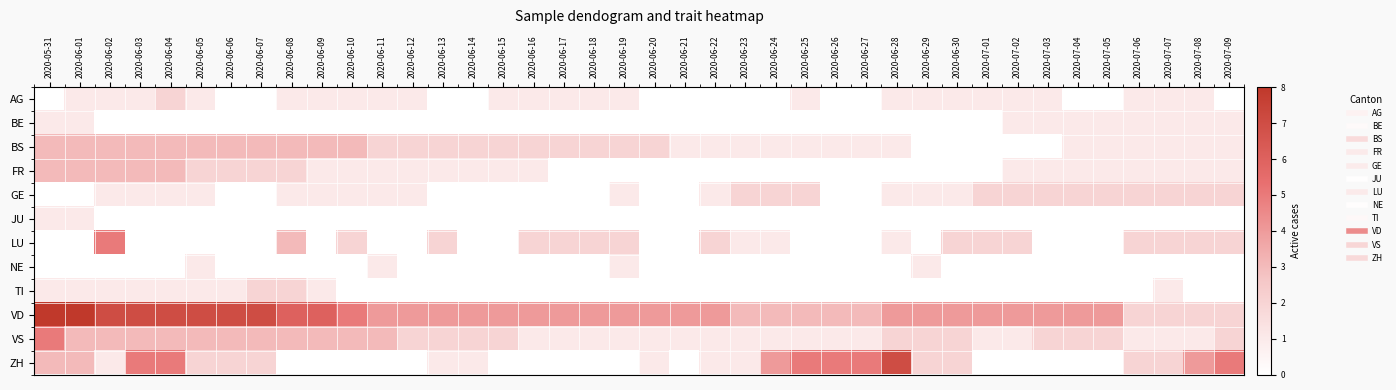

Reading right to left, list all the values displayed in this chart.

AG: 2020-07-09=0	2020-07-08=1	2020-07-07=1	2020-07-06=1	2020-07-05=0	2020-07-04=0	2020-07-03=1	2020-07-02=1	2020-07-01=1	2020-06-30=1	2020-06-29=1	2020-06-28=1	2020-06-27=0	2020-06-26=0	2020-06-25=1	2020-06-24=0	2020-06-23=0	2020-06-22=0	2020-06-21=0	2020-06-20=0	2020-06-19=1	2020-06-18=1	2020-06-17=1	2020-06-16=1	2020-06-15=1	2020-06-14=0	2020-06-13=0	2020-06-12=1	2020-06-11=1	2020-06-10=1	2020-06-09=1	2020-06-08=1	2020-06-07=0	2020-06-06=0	2020-06-05=1	2020-06-04=2	2020-06-03=1	2020-06-02=1	2020-06-01=1	2020-05-31=0
BE: 2020-07-09=1	2020-07-08=1	2020-07-07=1	2020-07-06=1	2020-07-05=1	2020-07-04=1	2020-07-03=1	2020-07-02=1	2020-07-01=0	2020-06-30=0	2020-06-29=0	2020-06-28=0	2020-06-27=0	2020-06-26=0	2020-06-25=0	2020-06-24=0	2020-06-23=0	2020-06-22=0	2020-06-21=0	2020-06-20=0	2020-06-19=0	2020-06-18=0	2020-06-17=0	2020-06-16=0	2020-06-15=0	2020-06-14=0	2020-06-13=0	2020-06-12=0	2020-06-11=0	2020-06-10=0	2020-06-09=0	2020-06-08=0	2020-06-07=0	2020-06-06=0	2020-06-05=0	2020-06-04=0	2020-06-03=0	2020-06-02=0	2020-06-01=1	2020-05-31=1
BS: 2020-07-09=1	2020-07-08=1	2020-07-07=1	2020-07-06=1	2020-07-05=1	2020-07-04=1	2020-07-03=0	2020-07-02=0	2020-07-01=0	2020-06-30=0	2020-06-29=0	2020-06-28=1	2020-06-27=1	2020-06-26=1	2020-06-25=1	2020-06-24=1	2020-06-23=1	2020-06-22=1	2020-06-21=1	2020-06-20=2	2020-06-19=2	2020-06-18=2	2020-06-17=2	2020-06-16=2	2020-06-15=2	2020-06-14=2	2020-06-13=2	2020-06-12=2	2020-06-11=2	2020-06-10=3	2020-06-09=3	2020-06-08=3	2020-06-07=3	2020-06-06=3	2020-06-05=3	2020-06-04=3	2020-06-03=3	2020-06-02=3	2020-06-01=3	2020-05-31=3
FR: 2020-07-09=1	2020-07-08=1	2020-07-07=1	2020-07-06=1	2020-07-05=1	2020-07-04=1	2020-07-03=1	2020-07-02=1	2020-07-01=0	2020-06-30=0	2020-06-29=0	2020-06-28=0	2020-06-27=0	2020-06-26=0	2020-06-25=0	2020-06-24=0	2020-06-23=0	2020-06-22=0	2020-06-21=0	2020-06-20=0	2020-06-19=0	2020-06-18=0	2020-06-17=0	2020-06-16=1	2020-06-15=1	2020-06-14=1	2020-06-13=1	2020-06-12=1	2020-06-11=1	2020-06-10=1	2020-06-09=1	2020-06-08=2	2020-06-07=2	2020-06-06=2	2020-06-05=2	2020-06-04=3	2020-06-03=3	2020-06-02=3	2020-06-01=3	2020-05-31=3
GE: 2020-07-09=2	2020-07-08=2	2020-07-07=2	2020-07-06=2	2020-07-05=2	2020-07-04=2	2020-07-03=2	2020-07-02=2	2020-07-01=2	2020-06-30=1	2020-06-29=1	2020-06-28=1	2020-06-27=0	2020-06-26=0	2020-06-25=2	2020-06-24=2	2020-06-23=2	2020-06-22=1	2020-06-21=0	2020-06-20=0	2020-06-19=1	2020-06-18=0	2020-06-17=0	2020-06-16=0	2020-06-15=0	2020-06-14=0	2020-06-13=0	2020-06-12=1	2020-06-11=1	2020-06-10=1	2020-06-09=1	2020-06-08=1	2020-06-07=0	2020-06-06=0	2020-06-05=1	2020-06-04=1	2020-06-03=1	2020-06-02=1	2020-06-01=0	2020-05-31=0
JU: 2020-07-09=0	2020-07-08=0	2020-07-07=0	2020-07-06=0	2020-07-05=0	2020-07-04=0	2020-07-03=0	2020-07-02=0	2020-07-01=0	2020-06-30=0	2020-06-29=0	2020-06-28=0	2020-06-27=0	2020-06-26=0	2020-06-25=0	2020-06-24=0	2020-06-23=0	2020-06-22=0	2020-06-21=0	2020-06-20=0	2020-06-19=0	2020-06-18=0	2020-06-17=0	2020-06-16=0	2020-06-15=0	2020-06-14=0	2020-06-13=0	2020-06-12=0	2020-06-11=0	2020-06-10=0	2020-06-09=0	2020-06-08=0	2020-06-07=0	2020-06-06=0	2020-06-05=0	2020-06-04=0	2020-06-03=0	2020-06-02=0	2020-06-01=1	2020-05-31=1
LU: 2020-07-09=2	2020-07-08=2	2020-07-07=2	2020-07-06=2	2020-07-05=0	2020-07-04=0	2020-07-03=0	2020-07-02=2	2020-07-01=2	2020-06-30=2	2020-06-29=0	2020-06-28=1	2020-06-27=0	2020-06-26=0	2020-06-25=0	2020-06-24=1	2020-06-23=1	2020-06-22=2	2020-06-21=0	2020-06-20=0	2020-06-19=2	2020-06-18=2	2020-06-17=2	2020-06-16=2	2020-06-15=0	2020-06-14=0	2020-06-13=2	2020-06-12=0	2020-06-11=0	2020-06-10=2	2020-06-09=0	2020-06-08=3	2020-06-07=0	2020-06-06=0	2020-06-05=0	2020-06-04=0	2020-06-03=0	2020-06-02=5	2020-06-01=0	2020-05-31=0
NE: 2020-07-09=0	2020-07-08=0	2020-07-07=0	2020-07-06=0	2020-07-05=0	2020-07-04=0	2020-07-03=0	2020-07-02=0	2020-07-01=0	2020-06-30=0	2020-06-29=1	2020-06-28=0	2020-06-27=0	2020-06-26=0	2020-06-25=0	2020-06-24=0	2020-06-23=0	2020-06-22=0	2020-06-21=0	2020-06-20=0	2020-06-19=1	2020-06-18=0	2020-06-17=0	2020-06-16=0	2020-06-15=0	2020-06-14=0	2020-06-13=0	2020-06-12=0	2020-06-11=1	2020-06-10=0	2020-06-09=0	2020-06-08=0	2020-06-07=0	2020-06-06=0	2020-06-05=1	2020-06-04=0	2020-06-03=0	2020-06-02=0	2020-06-01=0	2020-05-31=0
TI: 2020-07-09=0	2020-07-08=0	2020-07-07=1	2020-07-06=0	2020-07-05=0	2020-07-04=0	2020-07-03=0	2020-07-02=0	2020-07-01=0	2020-06-30=0	2020-06-29=0	2020-06-28=0	2020-06-27=0	2020-06-26=0	2020-06-25=0	2020-06-24=0	2020-06-23=0	2020-06-22=0	2020-06-21=0	2020-06-20=0	2020-06-19=0	2020-06-18=0	2020-06-17=0	2020-06-16=0	2020-06-15=0	2020-06-14=0	2020-06-13=0	2020-06-12=0	2020-06-11=0	2020-06-10=0	2020-06-09=1	2020-06-08=2	2020-06-07=2	2020-06-06=1	2020-06-05=1	2020-06-04=1	2020-06-03=1	2020-06-02=1	2020-06-01=1	2020-05-31=1
VD: 2020-07-09=2	2020-07-08=2	2020-07-07=2	2020-07-06=2	2020-07-05=4	2020-07-04=4	2020-07-03=4	2020-07-02=4	2020-07-01=4	2020-06-30=4	2020-06-29=4	2020-06-28=4	2020-06-27=3	2020-06-26=3	2020-06-25=3	2020-06-24=3	2020-06-23=3	2020-06-22=4	2020-06-21=4	2020-06-20=4	2020-06-19=4	2020-06-18=4	2020-06-17=4	2020-06-16=4	2020-06-15=4	2020-06-14=4	2020-06-13=4	2020-06-12=4	2020-06-11=4	2020-06-10=5	2020-06-09=6	2020-06-08=6	2020-06-07=7	2020-06-06=7	2020-06-05=7	2020-06-04=7	2020-06-03=7	2020-06-02=7	2020-06-01=8	2020-05-31=8
VS: 2020-07-09=2	2020-07-08=1	2020-07-07=1	2020-07-06=1	2020-07-05=2	2020-07-04=2	2020-07-03=2	2020-07-02=1	2020-07-01=1	2020-06-30=2	2020-06-29=2	2020-06-28=2	2020-06-27=1	2020-06-26=1	2020-06-25=1	2020-06-24=1	2020-06-23=1	2020-06-22=1	2020-06-21=1	2020-06-20=1	2020-06-19=1	2020-06-18=1	2020-06-17=1	2020-06-16=1	2020-06-15=2	2020-06-14=2	2020-06-13=2	2020-06-12=2	2020-06-11=3	2020-06-10=3	2020-06-09=3	2020-06-08=3	2020-06-07=3	2020-06-06=3	2020-06-05=3	2020-06-04=3	2020-06-03=3	2020-06-02=3	2020-06-01=3	2020-05-31=5
ZH: 2020-07-09=5	2020-07-08=4	2020-07-07=2	2020-07-06=2	2020-07-05=0	2020-07-04=0	2020-07-03=0	2020-07-02=0	2020-07-01=0	2020-06-30=2	2020-06-29=2	2020-06-28=7	2020-06-27=5	2020-06-26=5	2020-06-25=5	2020-06-24=4	2020-06-23=1	2020-06-22=1	2020-06-21=0	2020-06-20=1	2020-06-19=0	2020-06-18=0	2020-06-17=0	2020-06-16=0	2020-06-15=0	2020-06-14=1	2020-06-13=1	2020-06-12=0	2020-06-11=0	2020-06-10=0	2020-06-09=0	2020-06-08=0	2020-06-07=2	2020-06-06=2	2020-06-05=2	2020-06-04=5	2020-06-03=5	2020-06-02=1	2020-06-01=3	2020-05-31=3